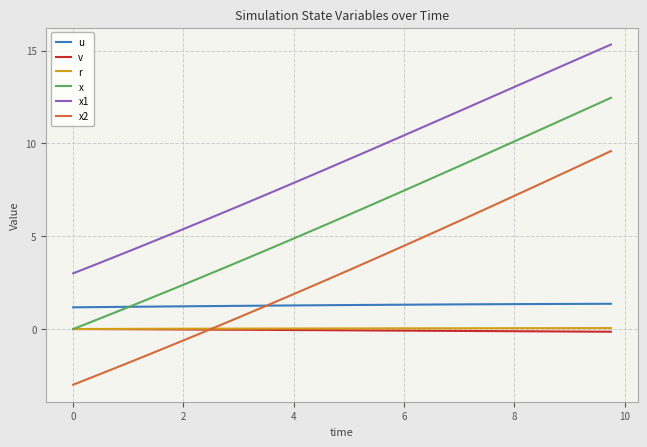

Which series has the largest total across all categories?

x1